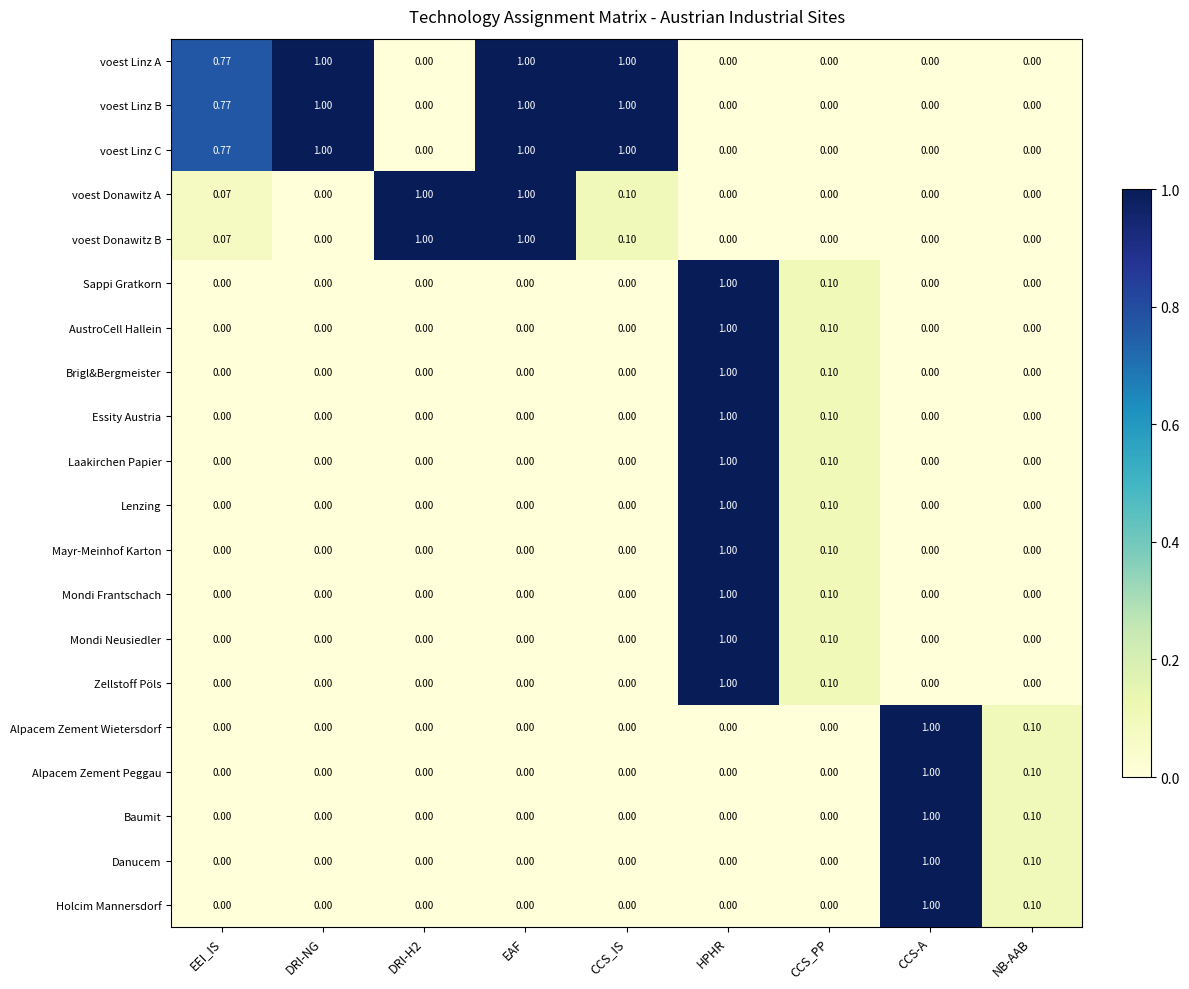

What is the total value across all series at DRI-NG?

3.0